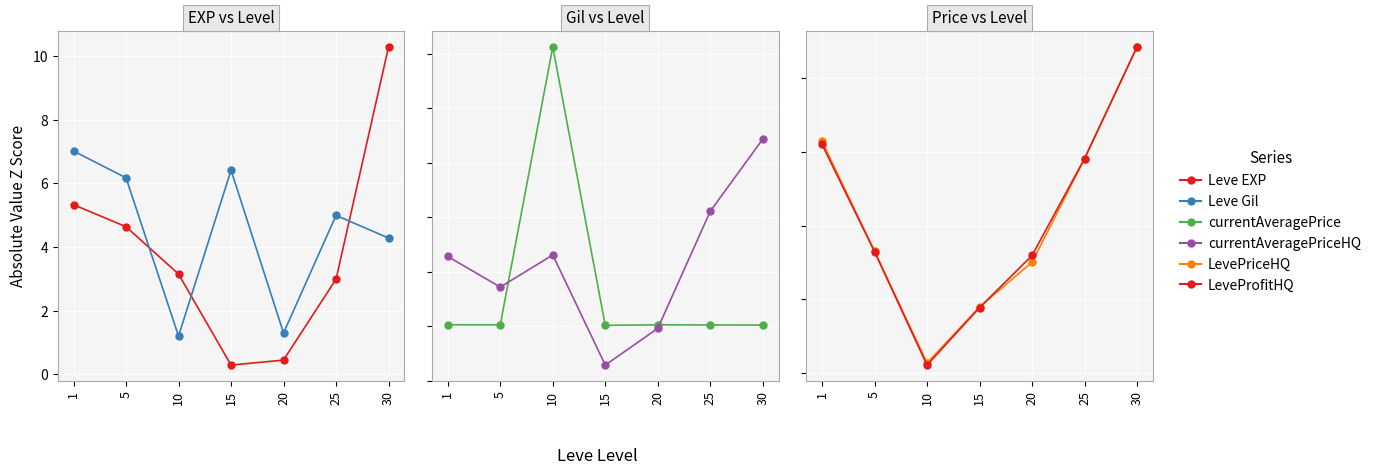

Where is Leve Gil nearest to the value 4?

30